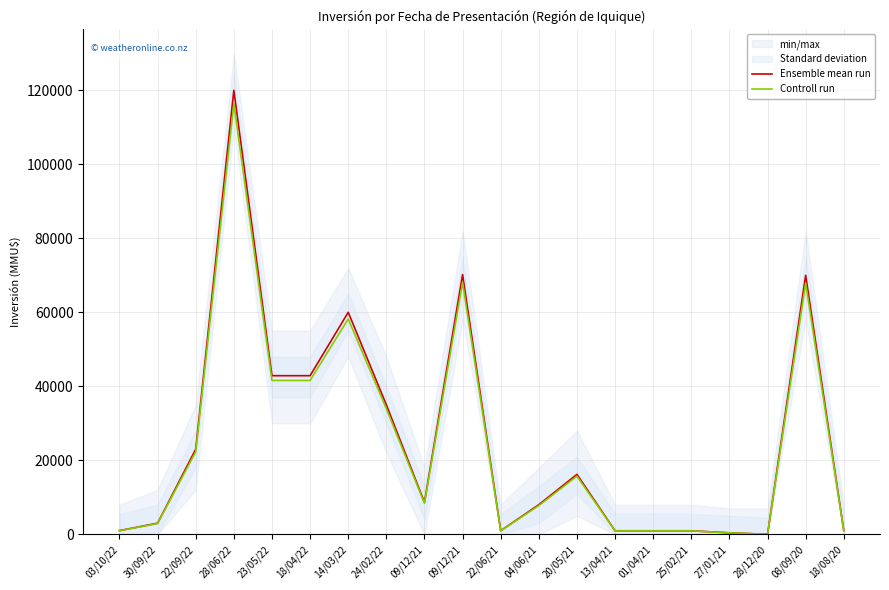

How many lines are shown in the chart?

2